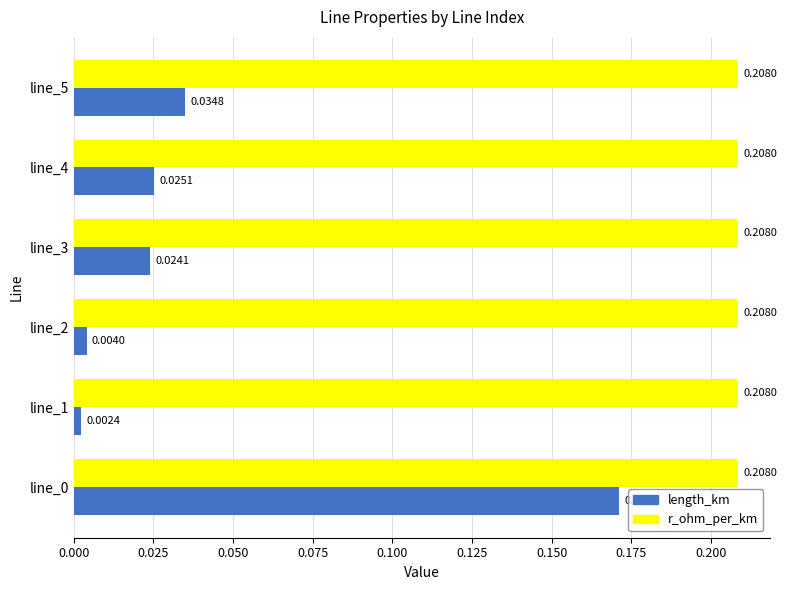

List the series in order of their peak value, highest first.

r_ohm_per_km, length_km